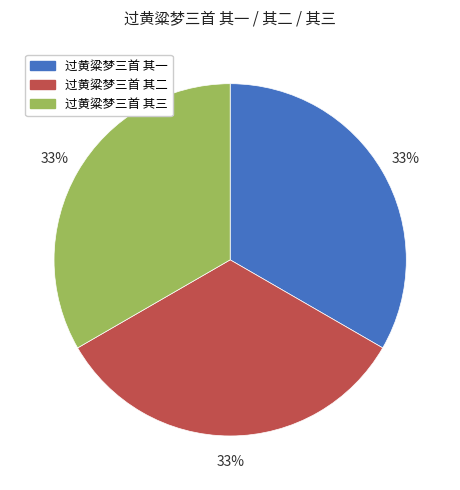

To the nearest percent, what is the average slice percentage?

33%